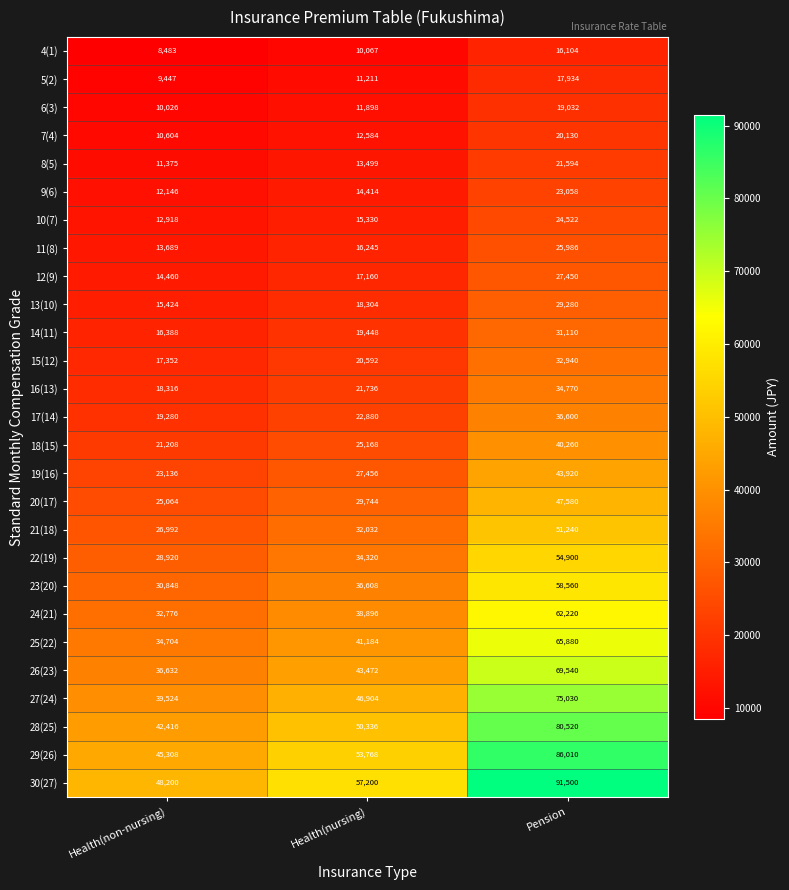

How many 24(21) values are between 32776 and 62220?

3